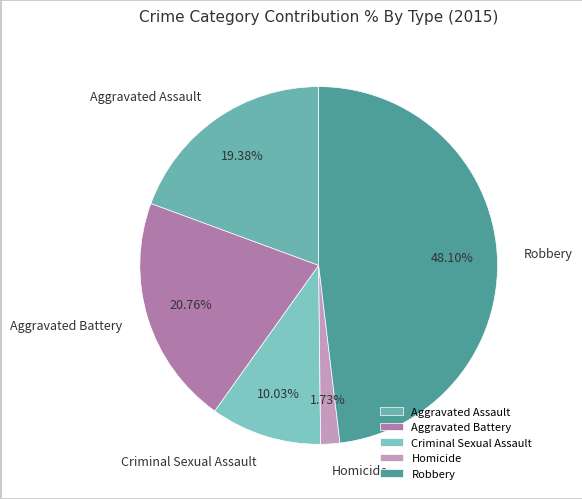

Approximately how many times larger is the value at Robbery compared to Aggravated Battery?

2.3